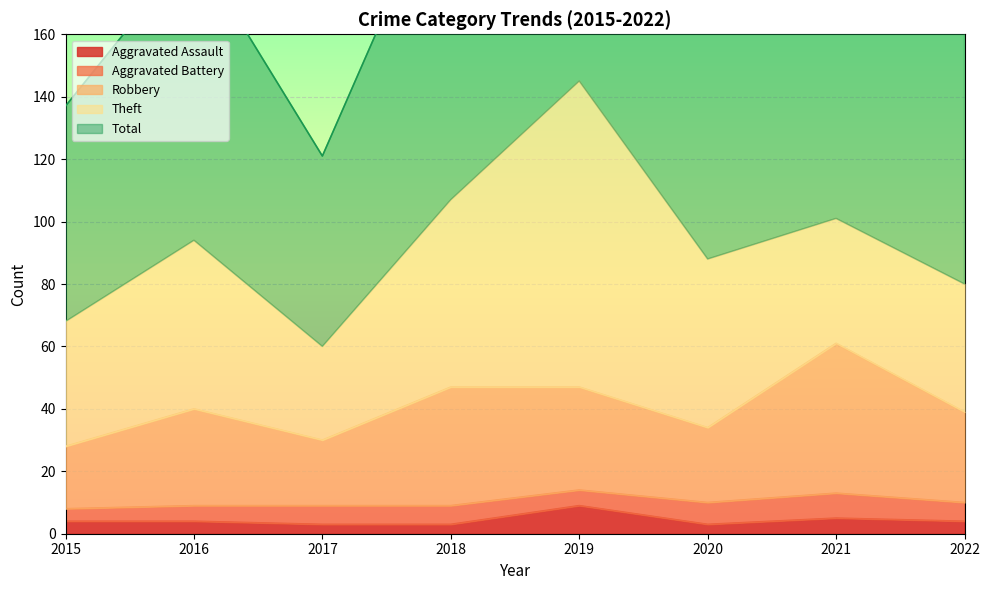

Where is Robbery nearest to the value 44?

2018